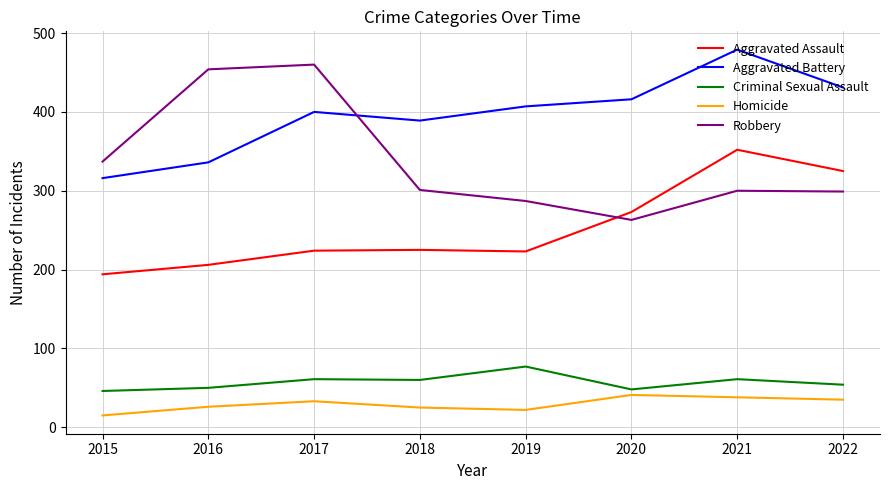

What is the difference between the maximum and second lowest values in the Criminal Sexual Assault series?

29